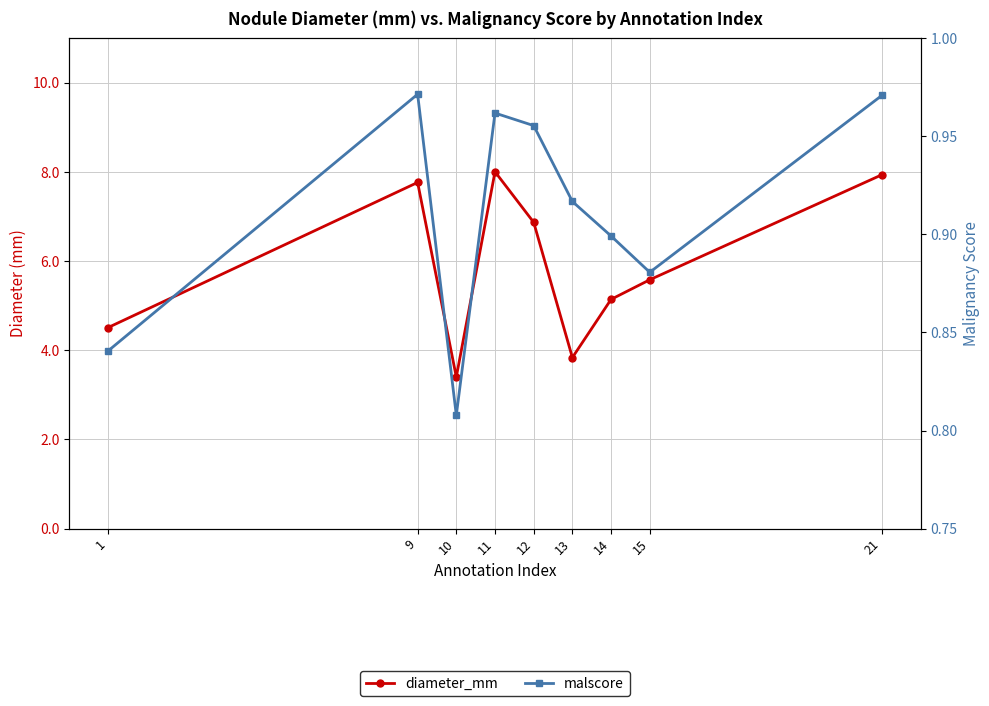

What is the value of the malscore point at the 4th from the left?

1.0